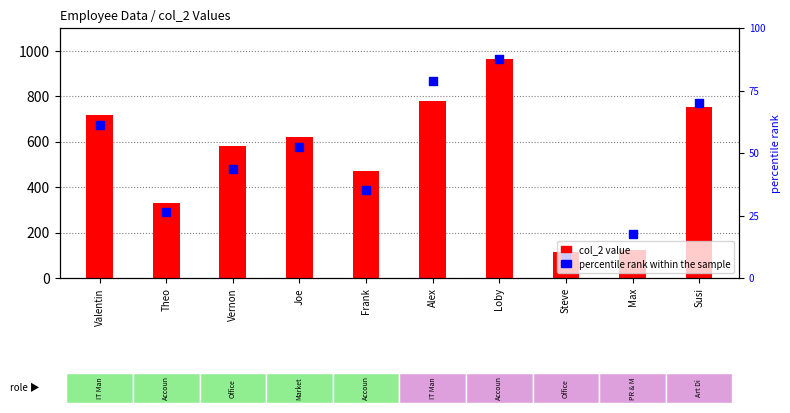

Is the value of percentile rank within the sample at Frank greater than the value of col_2 value at Valentin?

No